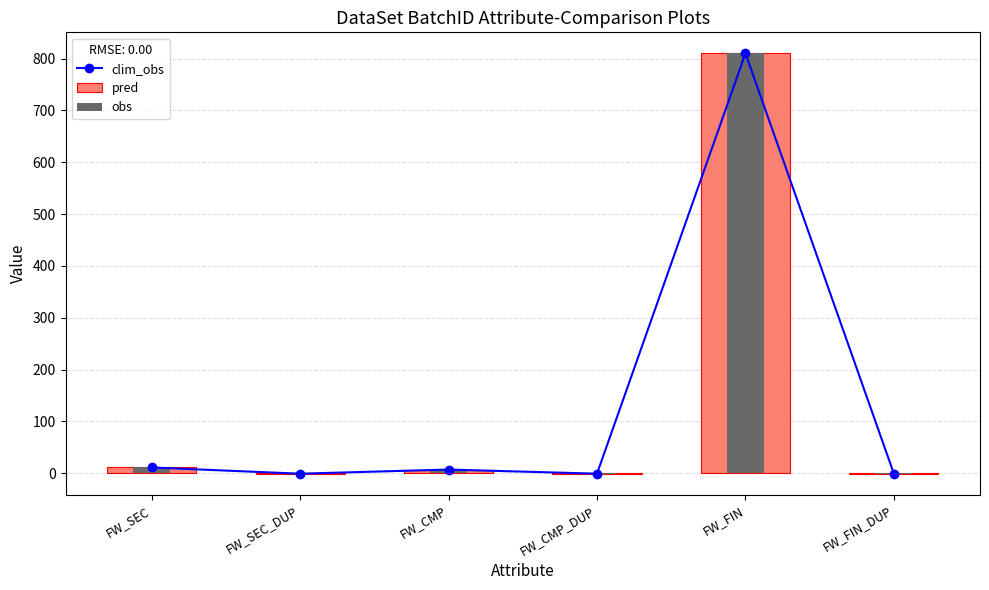

How many groups of bars are there?

6